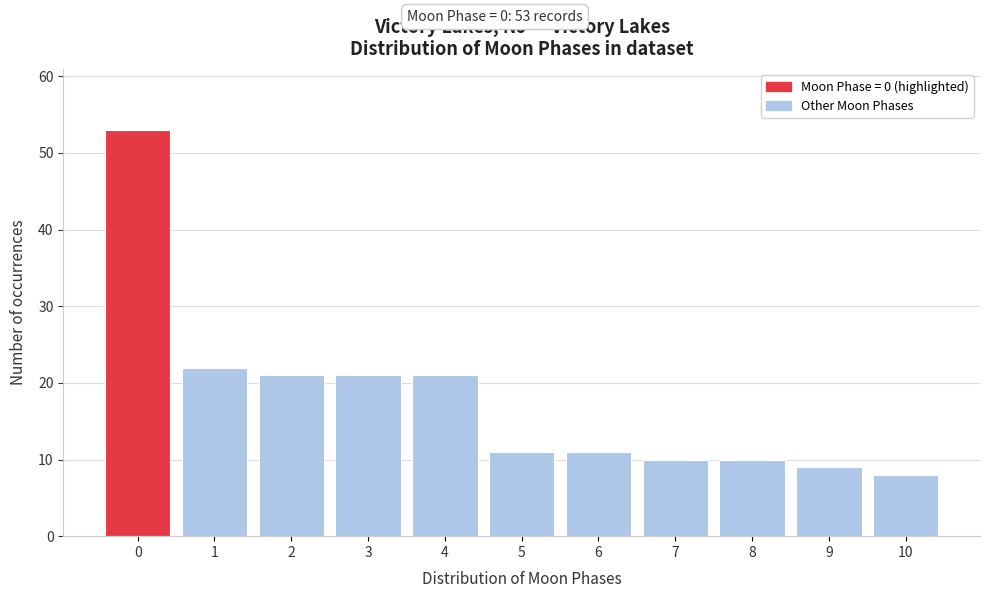

Reading left to right, list all the values displayed in this chart.

0=53	1=22	2=21	3=21	4=21	5=11	6=11	7=10	8=10	9=9	10=8